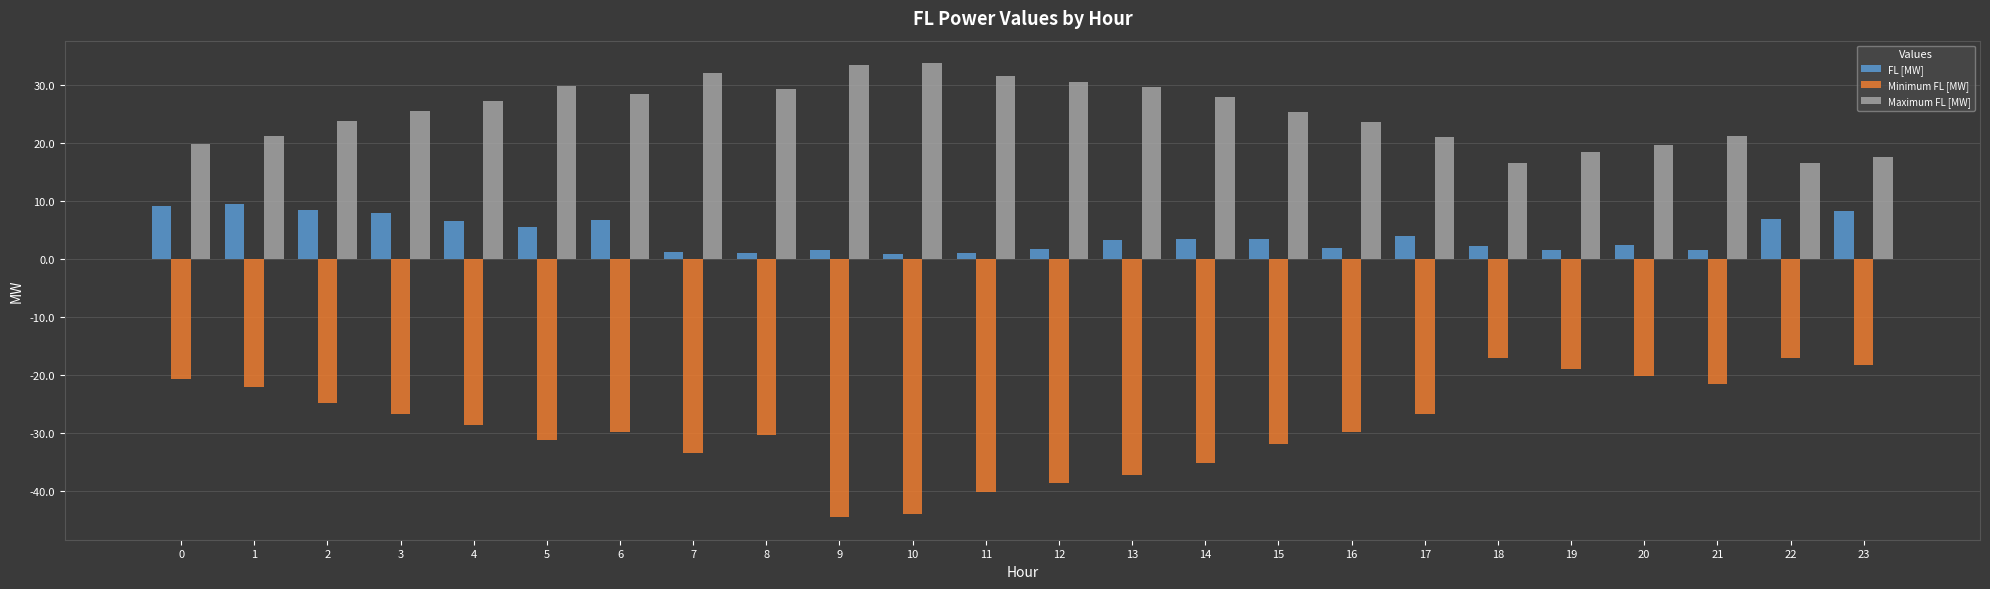

What is the sum of the Maximum FL [MW] values at 18 and 22?

33.0